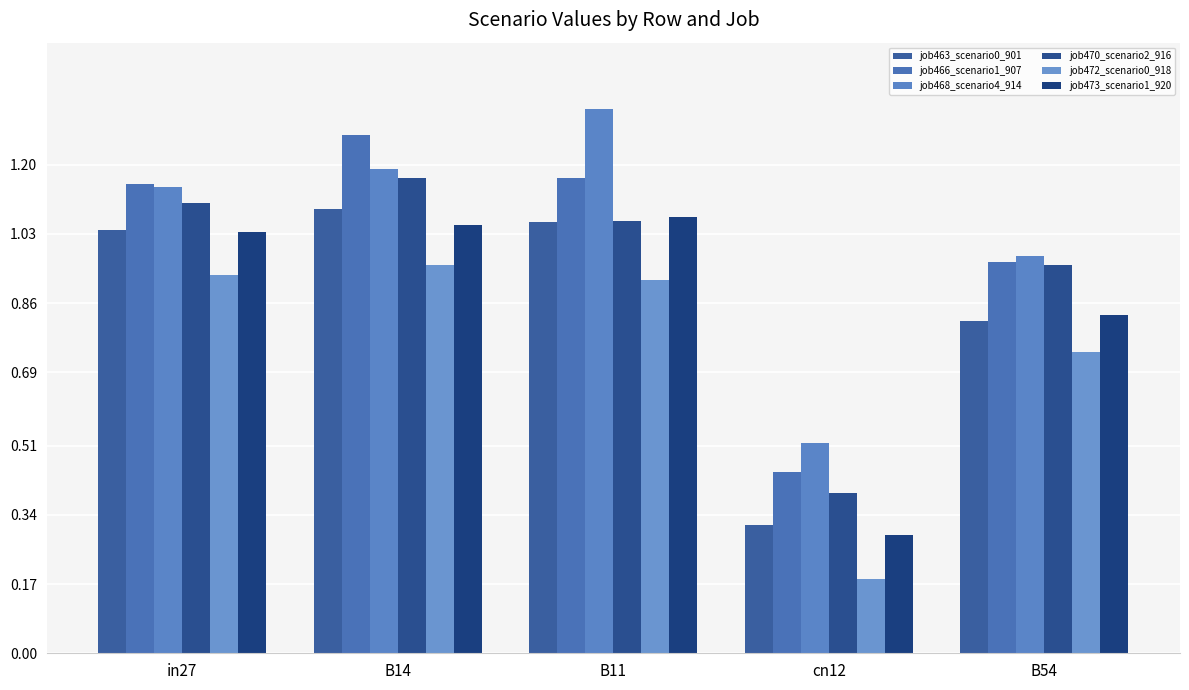

What is the difference between the job466_scenario1_907 values at B14 and cn12?

0.8